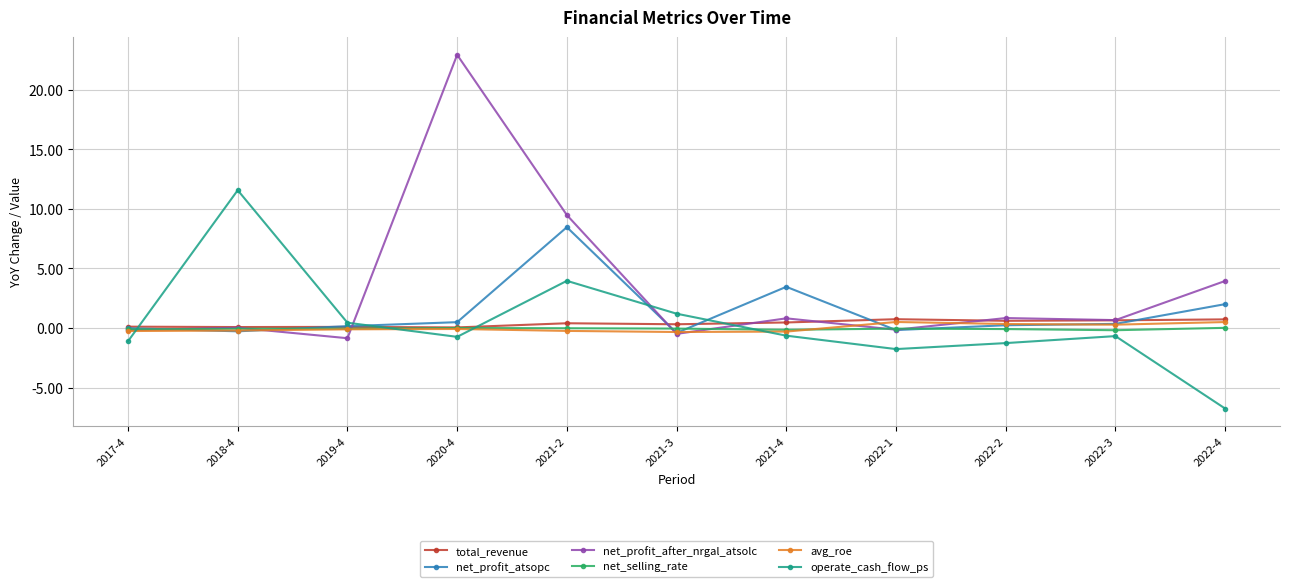

What position from the right is 2021-4?

5